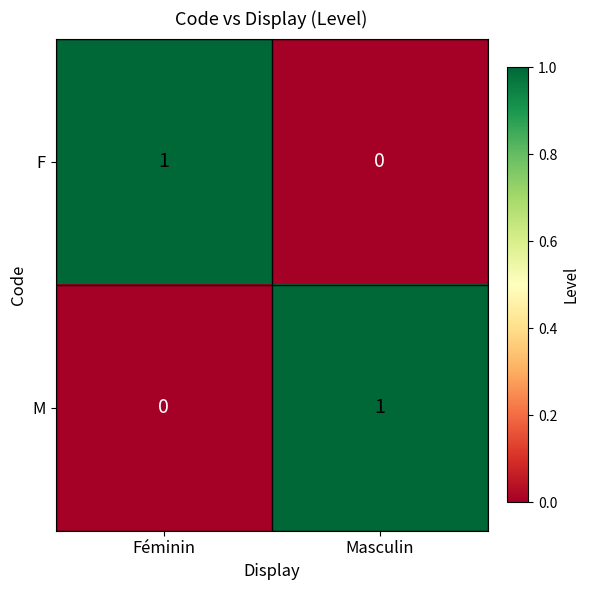

What is the maximum value shown in the chart?

1